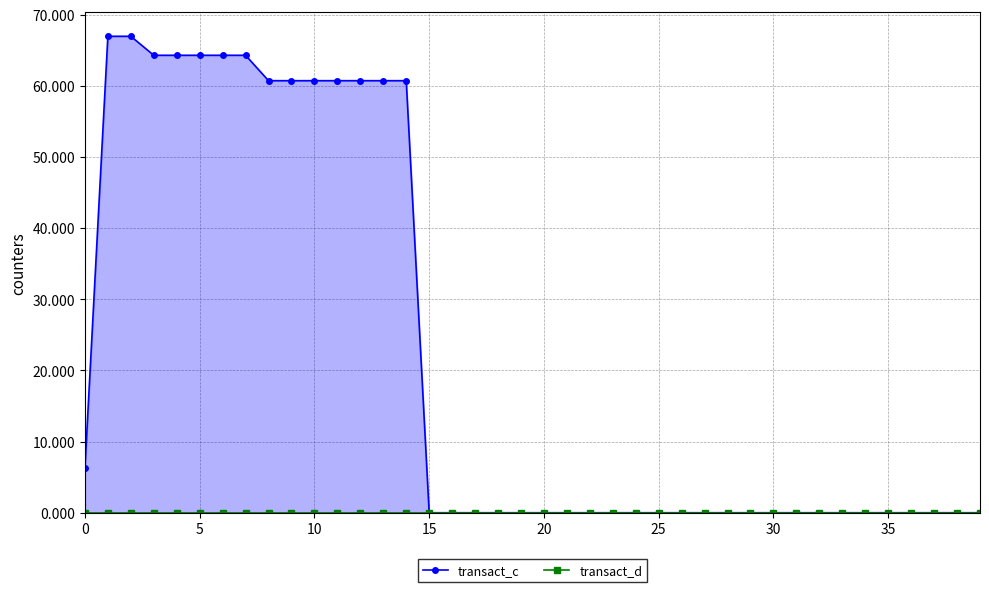

What are all the series names shown in the legend?

transact_c, transact_d